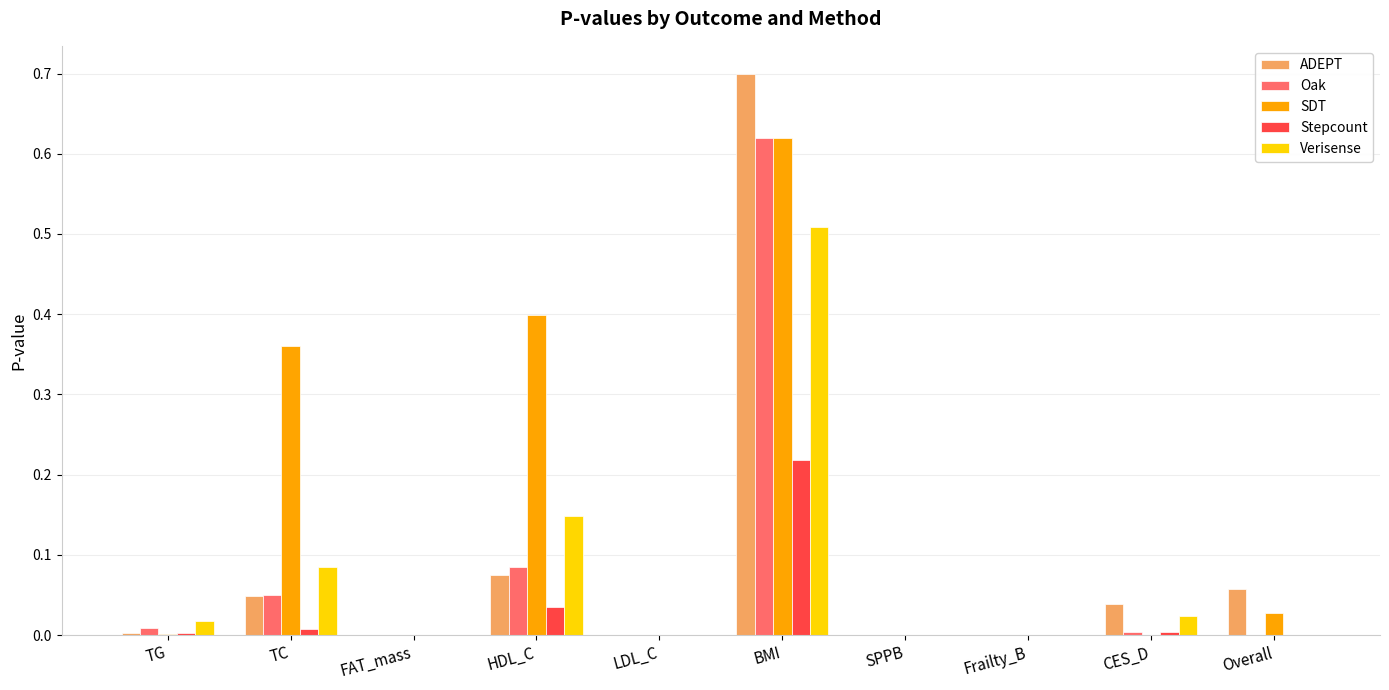

What is the greatest value displayed?

0.7